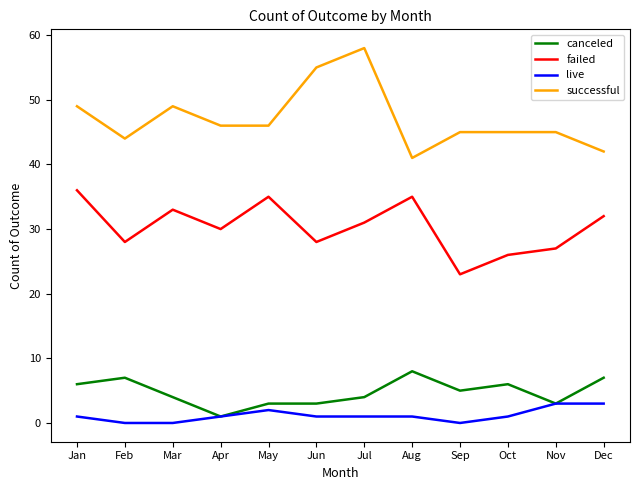

True or false: successful has a value of 45 at Oct.

True